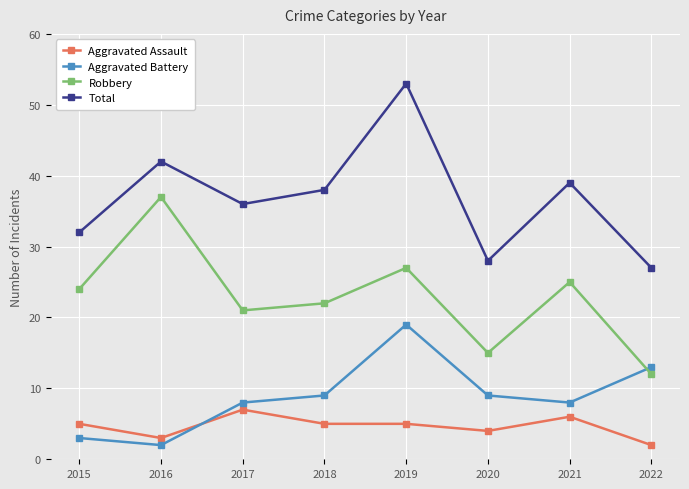

Reading right to left, list all the values displayed in this chart.

Aggravated Assault: 2	6	4	5	5	7	3	5
Aggravated Battery: 13	8	9	19	9	8	2	3
Robbery: 12	25	15	27	22	21	37	24
Total: 27	39	28	53	38	36	42	32